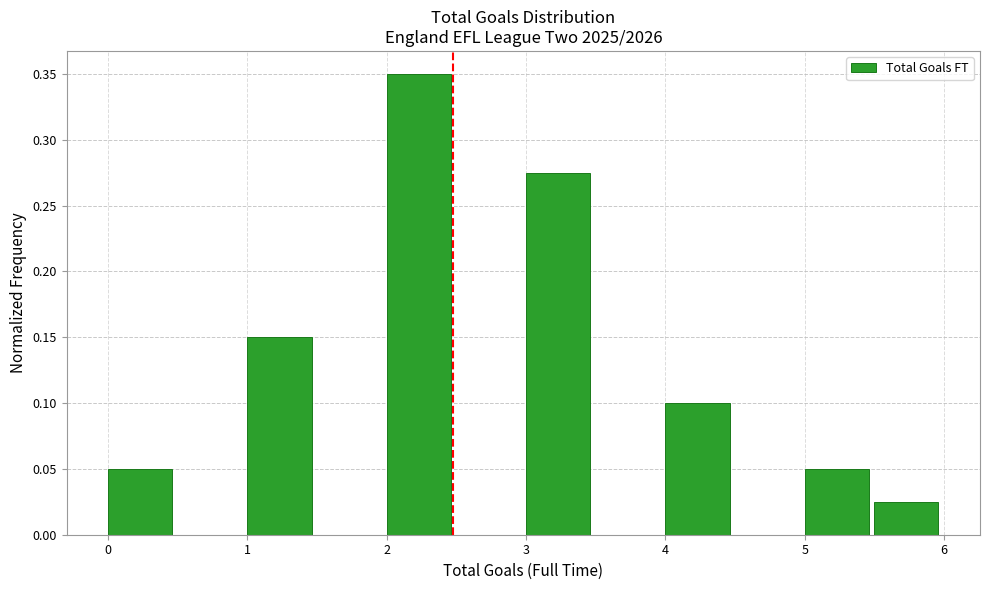

Over which range of the x-axis is the bar tallest?

2.0 to 2.5